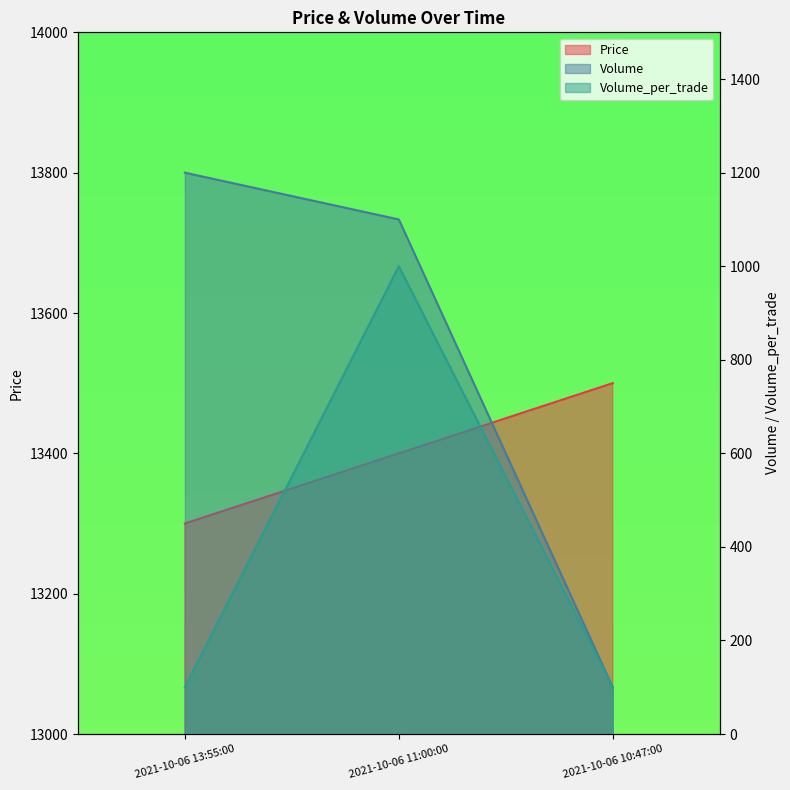

Is it true that Volume equals 1200 at 2021-10-06 13:55:00?

True